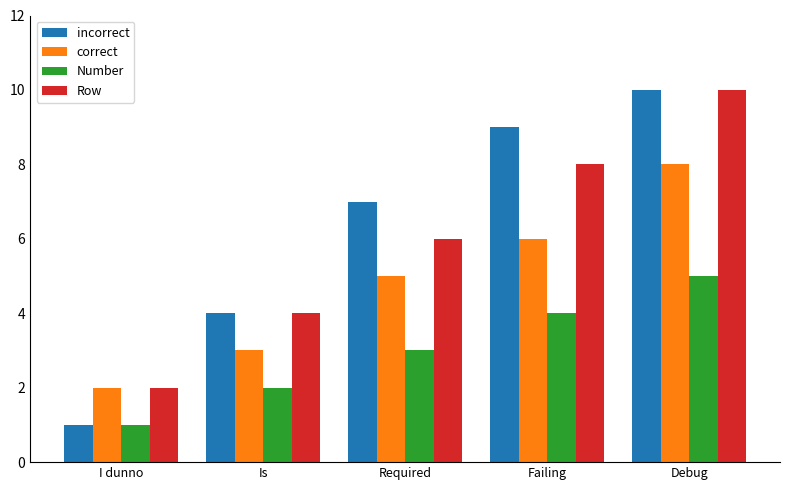

The value of Row at Failing is 13. True or false?

False